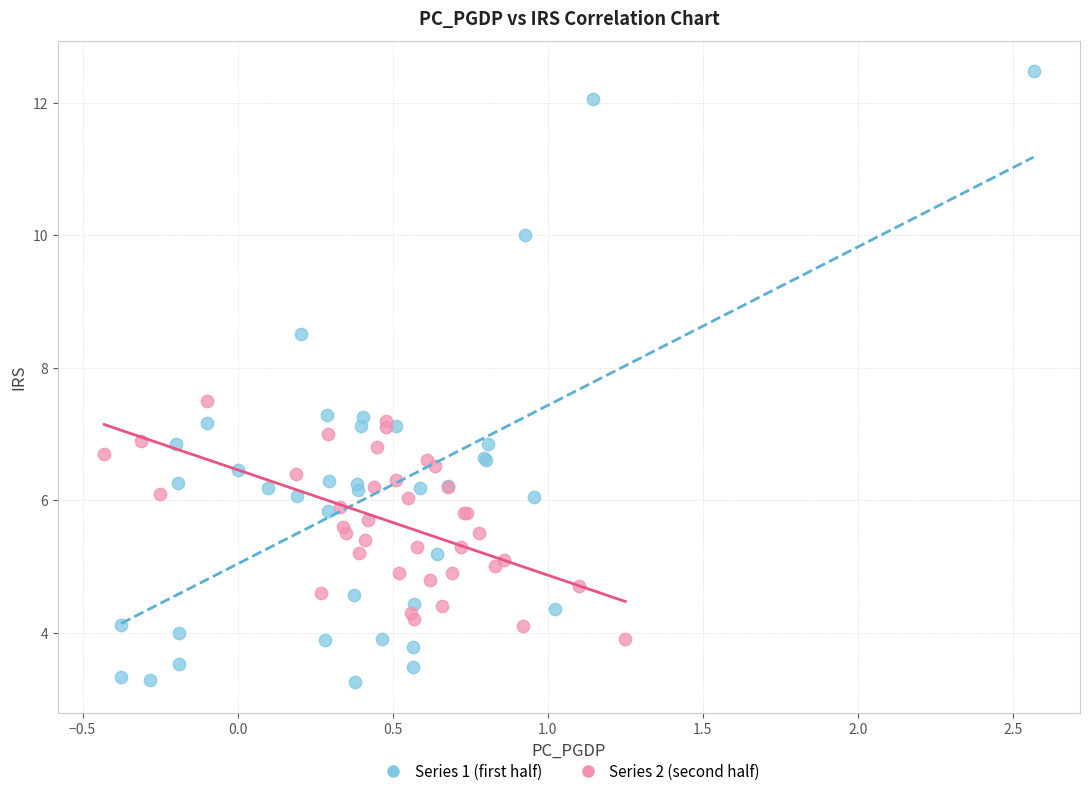

Which series has the widest spread of Y values?

Series 1 (first half)